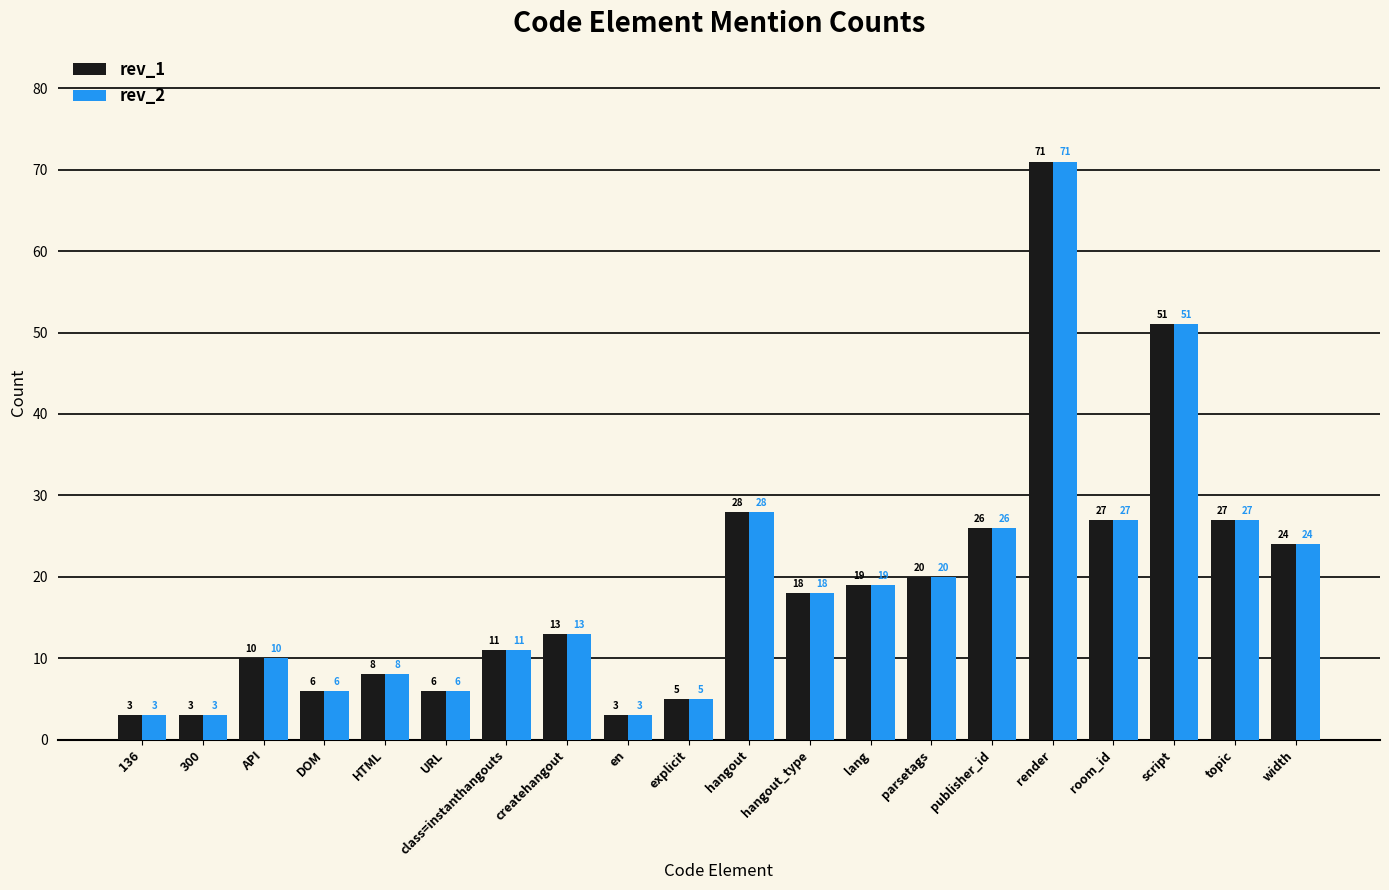

What is the smallest value displayed?

3